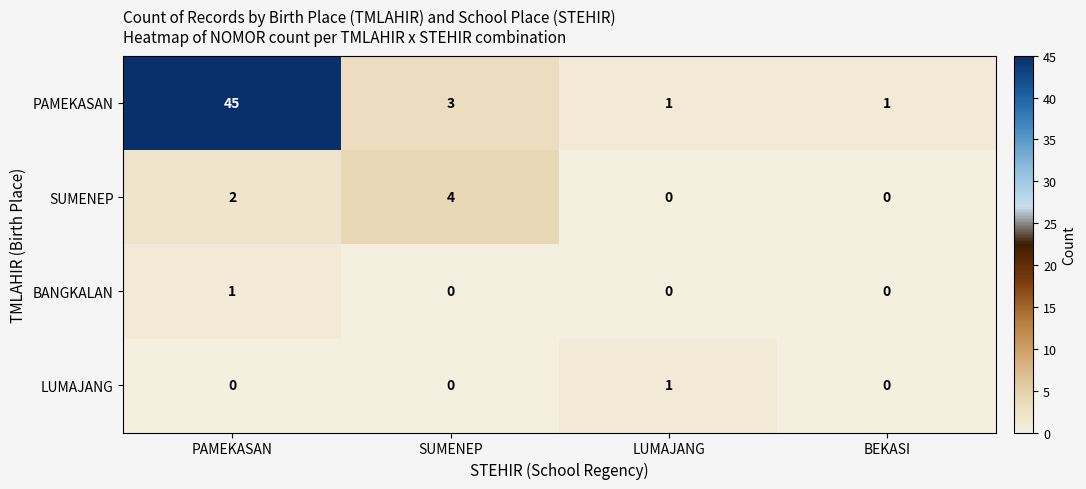

The value of PAMEKASAN at LUMAJANG is 1. True or false?

True